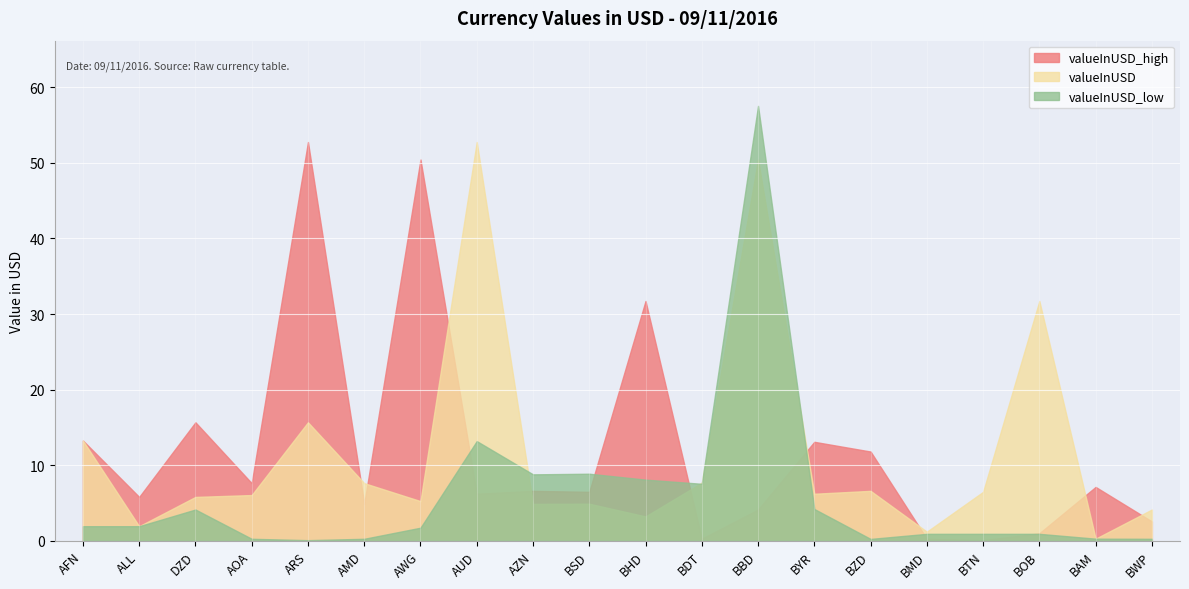

At how many categories does at least one series exceed 53?

1